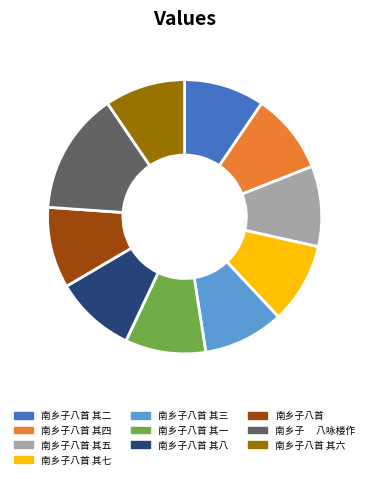

What is the ratio of the value at 南乡子八首 其四 to the value at 南乡子八首 其六?

1.0